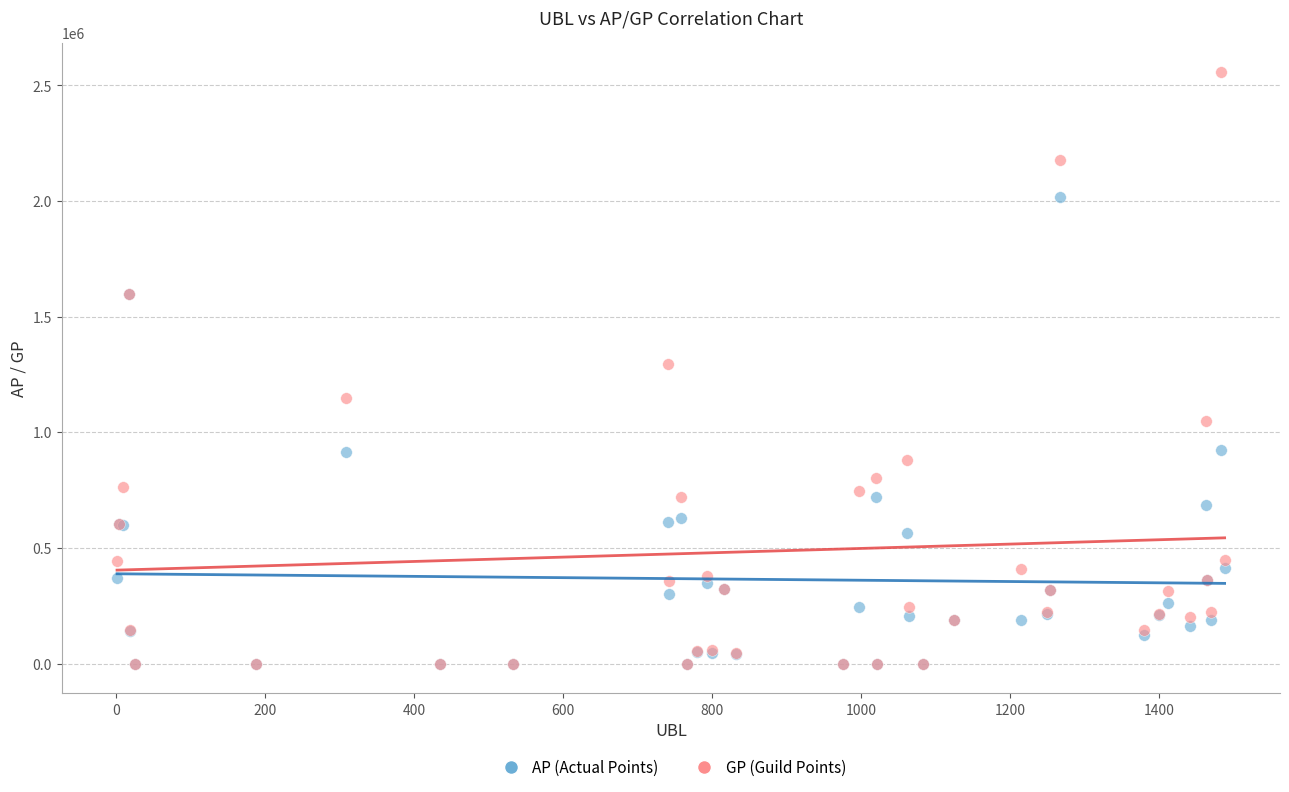

Which series has the widest spread of Y values?

GP (Guild Points)